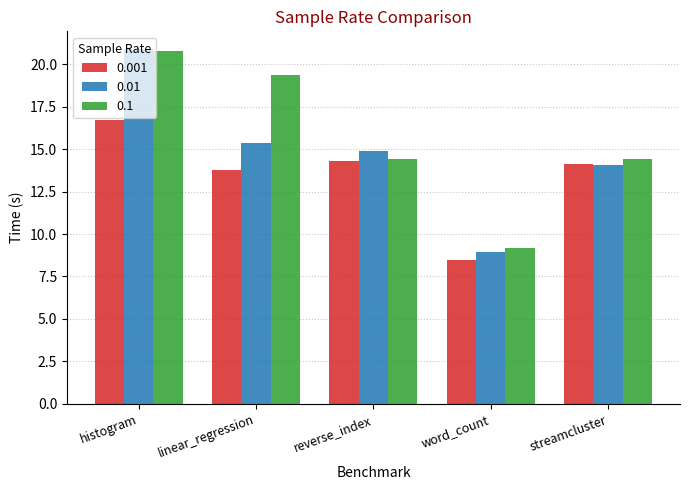

Which series has the largest range (max minus min)?

0.01